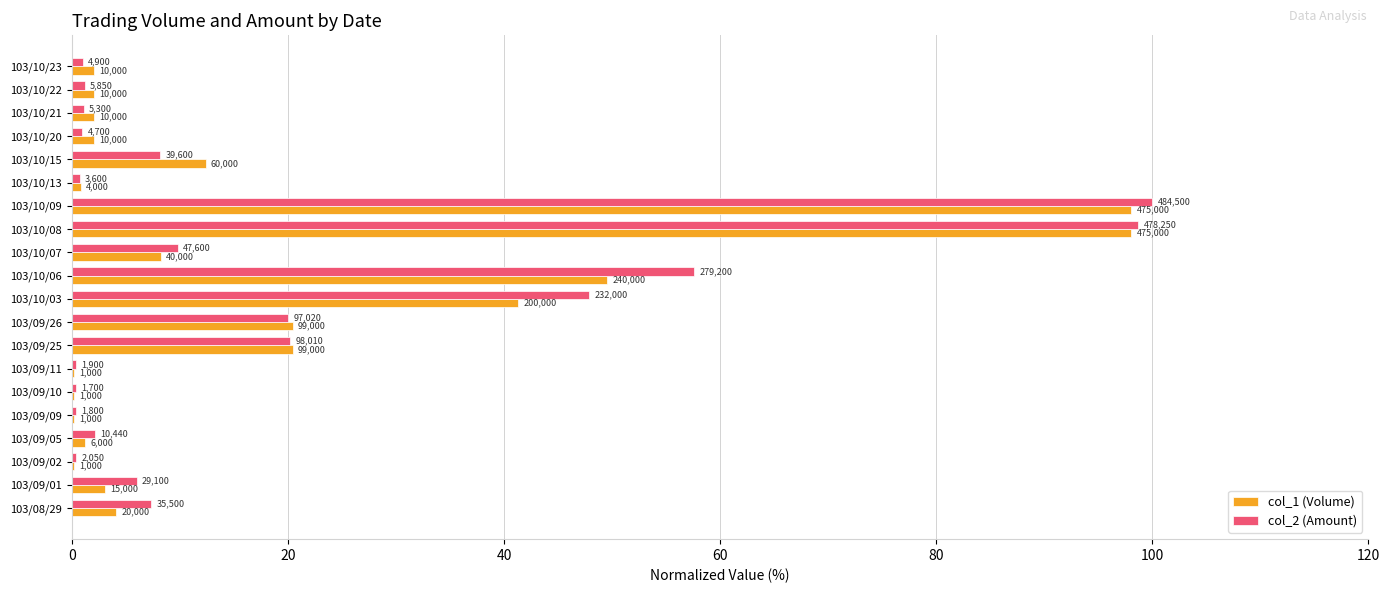

What are all the series names shown in the legend?

col_1 (Volume), col_2 (Amount)